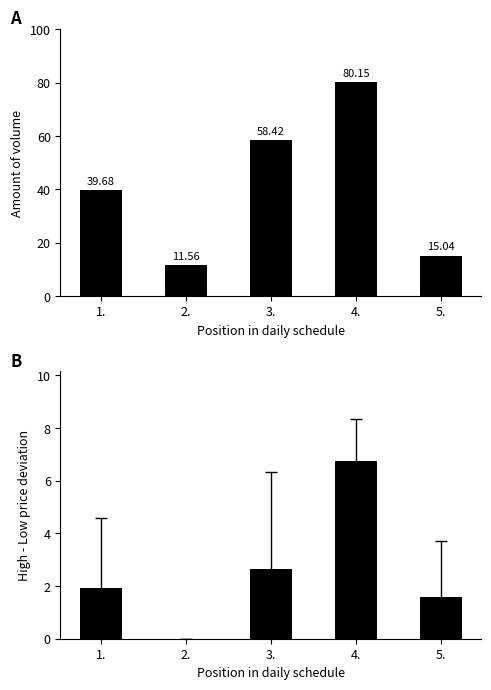

Where does the v series first go above 39?

1.